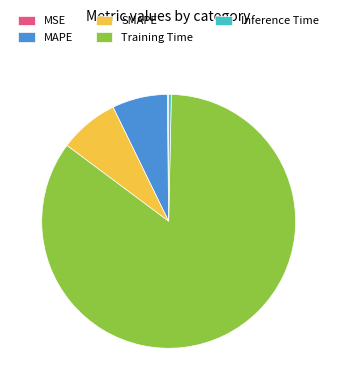

Which category has the biggest portion of the pie?

Training Time